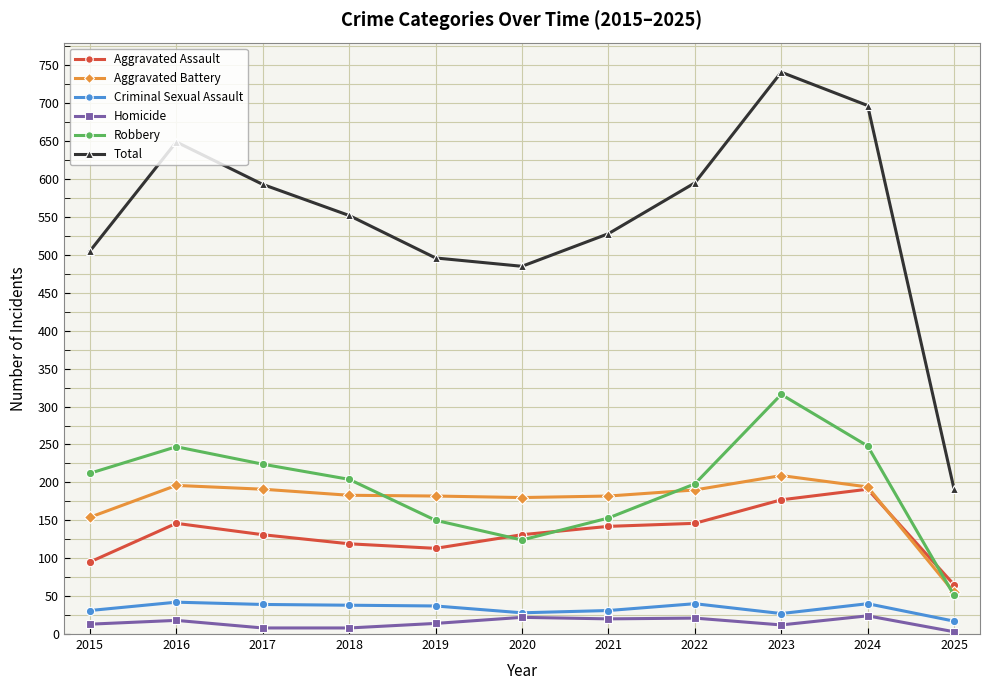

At how many categories does at least one series exceed 229?

10